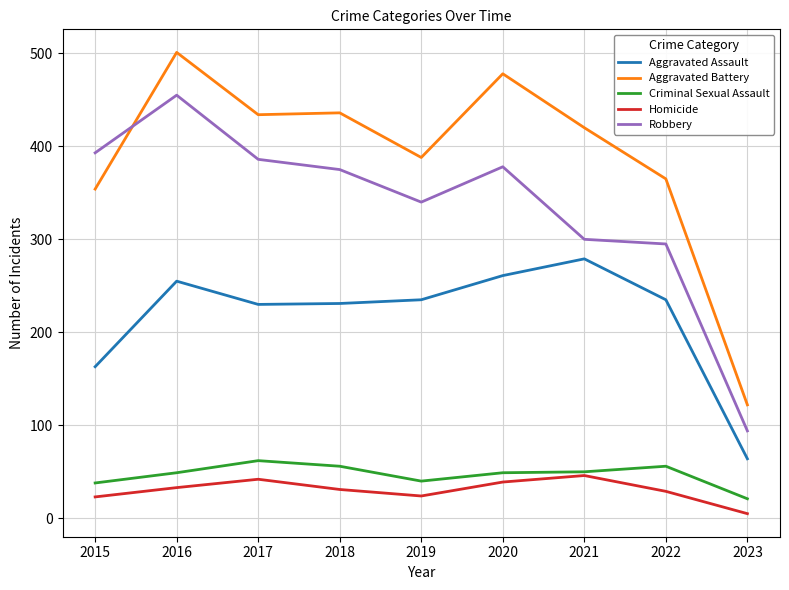

True or false: Homicide and Robbery cross at least once.

False